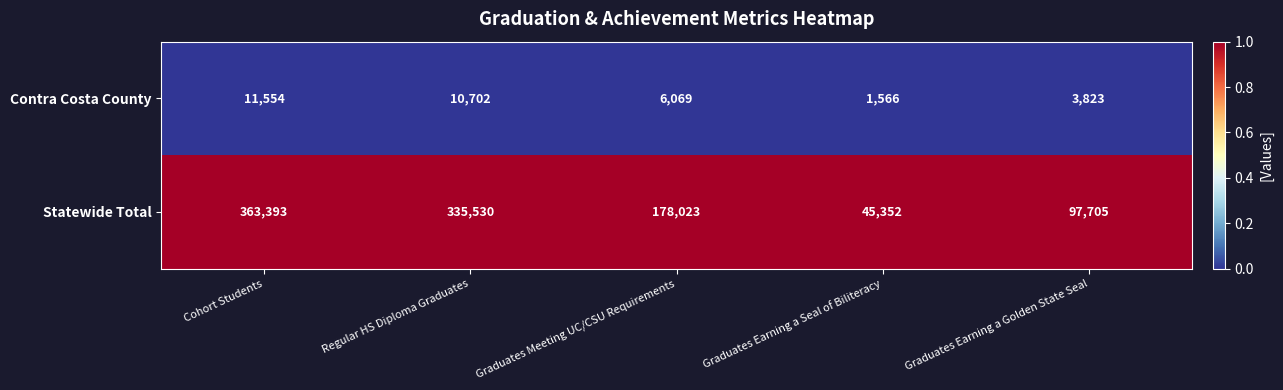

What value does the Contra Costa County series have at Cohort Students, to the nearest 10?

11550